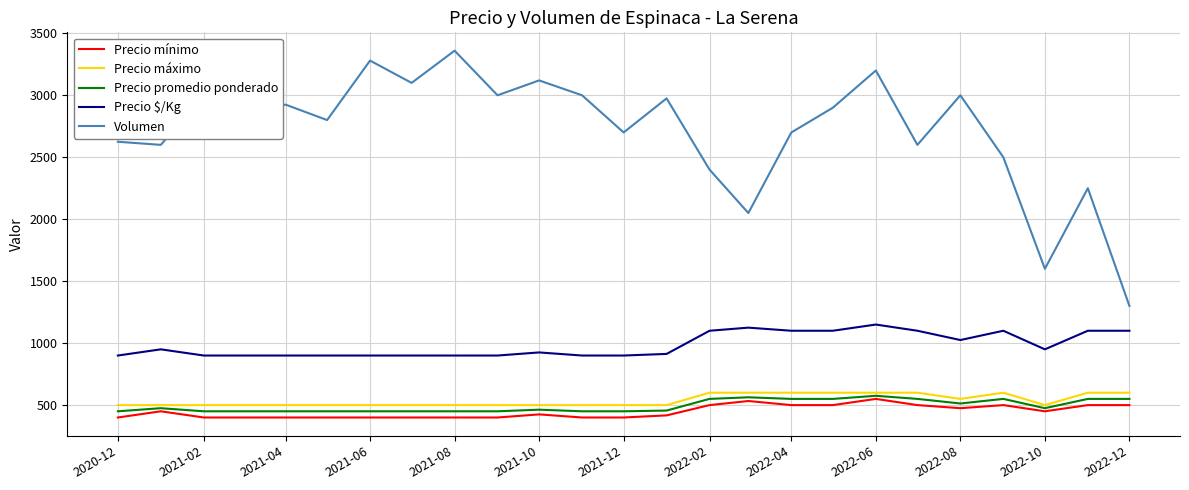

Does the chart display data point markers on the line(s)?

No